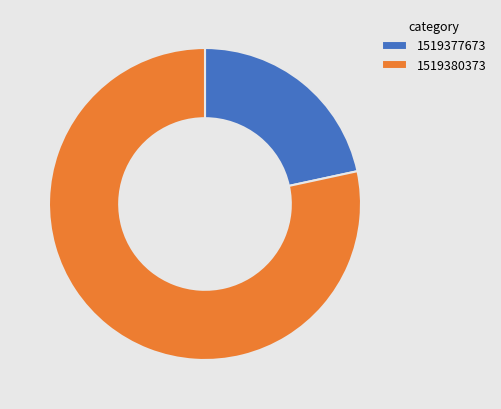

Combined, do 1519380373 and 1519377673 account for over 50%?

Yes